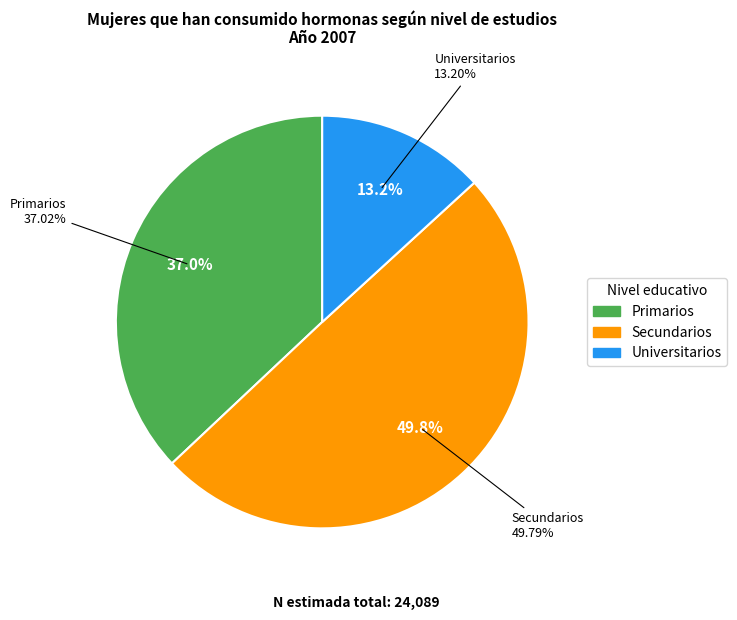

Approximately how many times larger is the value at Universitarios compared to Primarios?

0.4